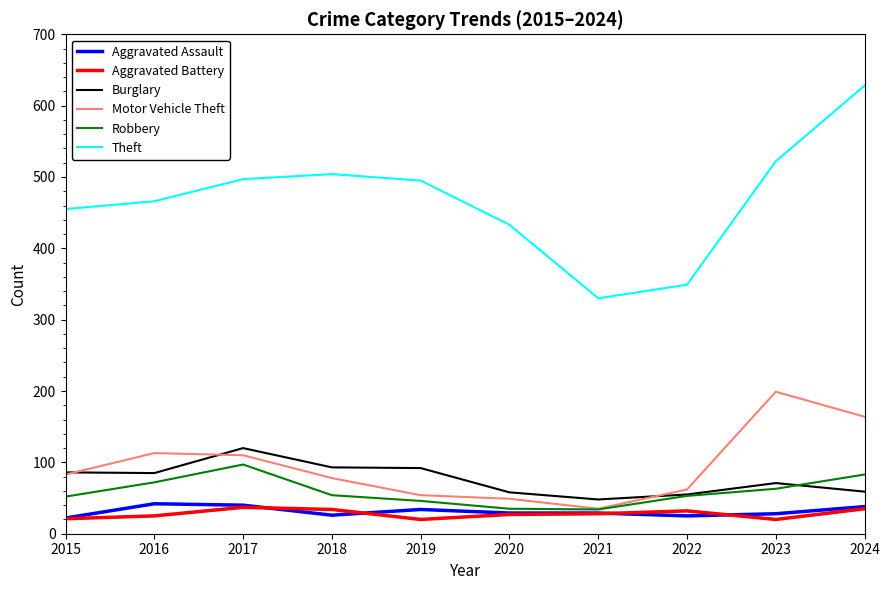

The value of Burglary at 2016 is 85. True or false?

True